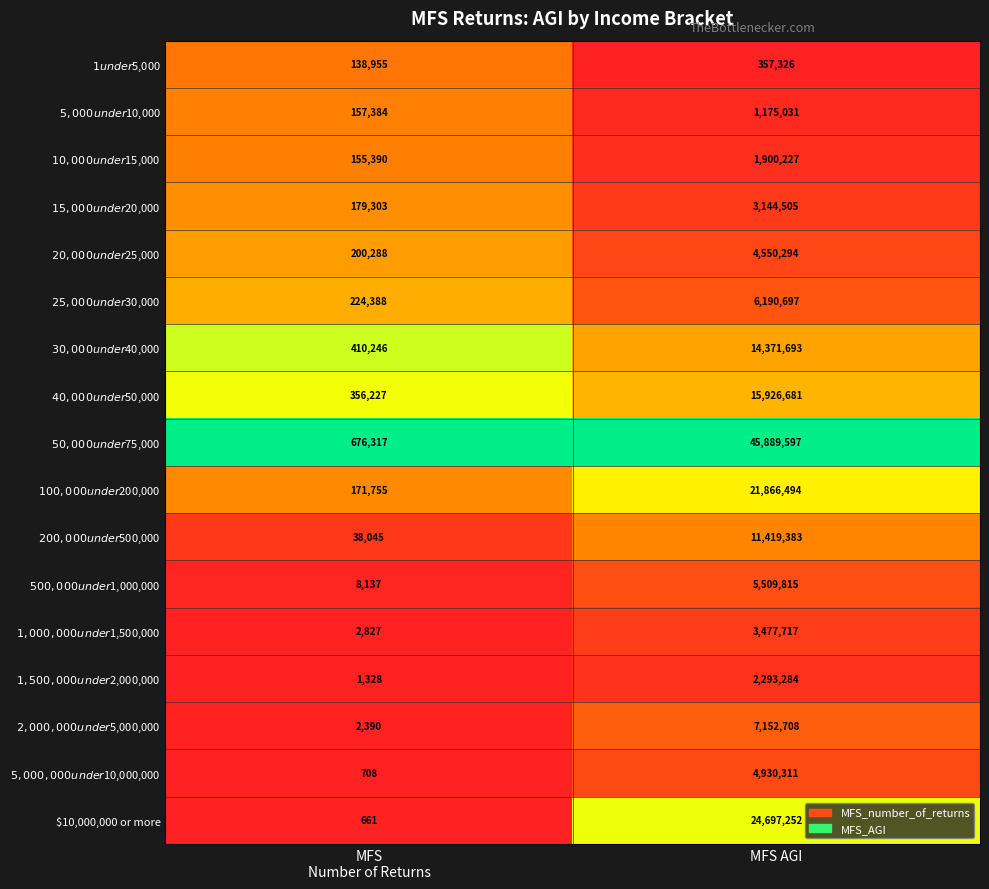

Which series has the largest total across all categories?

$50,000 under $75,000